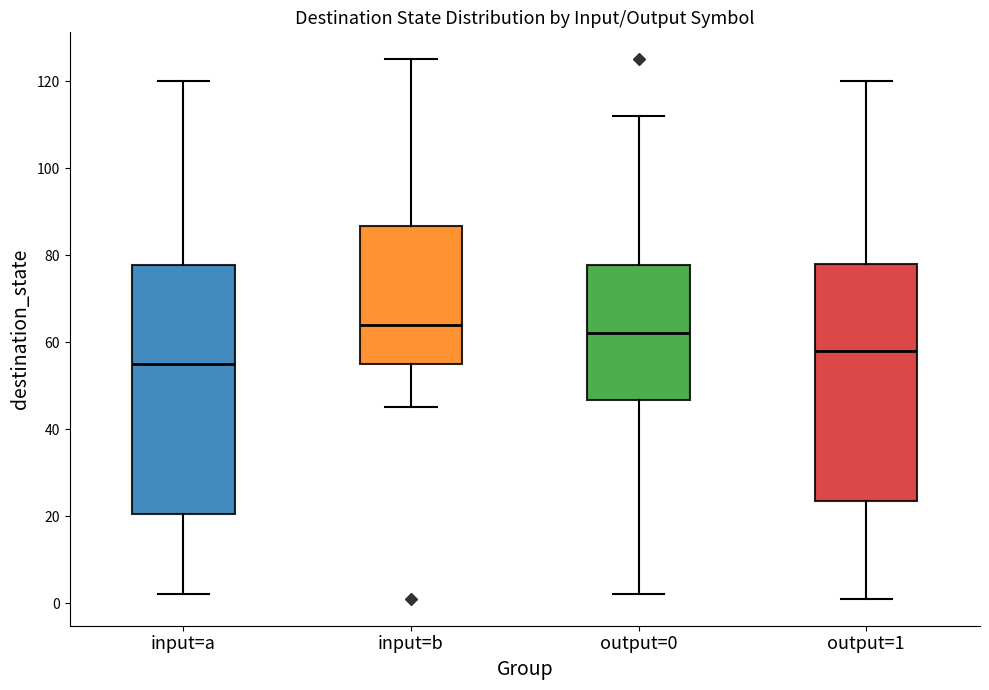

Reading left to right, read every box against the y-axis: the position of its median line, the range the box covers, and the ends of its whiskers. The values are not printed on the chart, so give them approximately, as read against the axis.

input=a: median 56, box 20 to 78, whiskers 2 to 120
input=b: median 64, box 56 to 86, whiskers 46 to 126
output=0: median 62, box 46 to 78, whiskers 2 to 112
output=1: median 58, box 24 to 78, whiskers 2 to 120